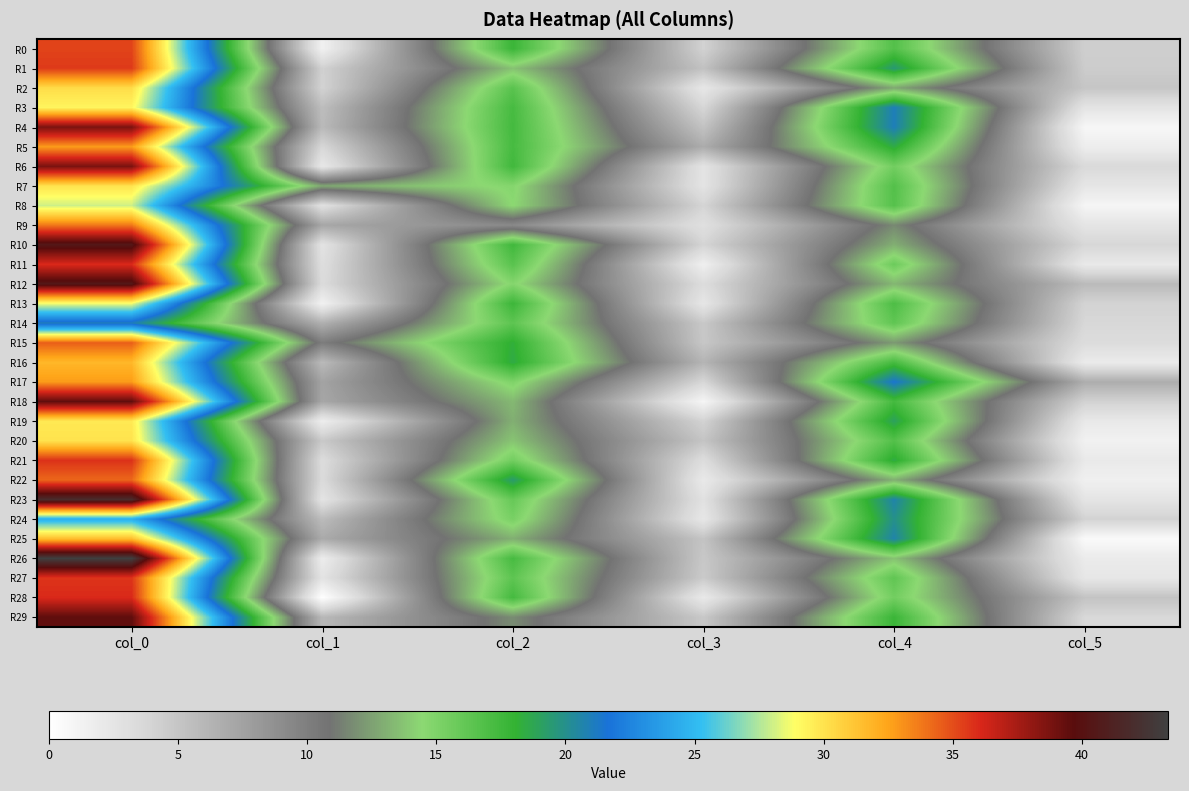

What is the greatest value displayed?

43.3